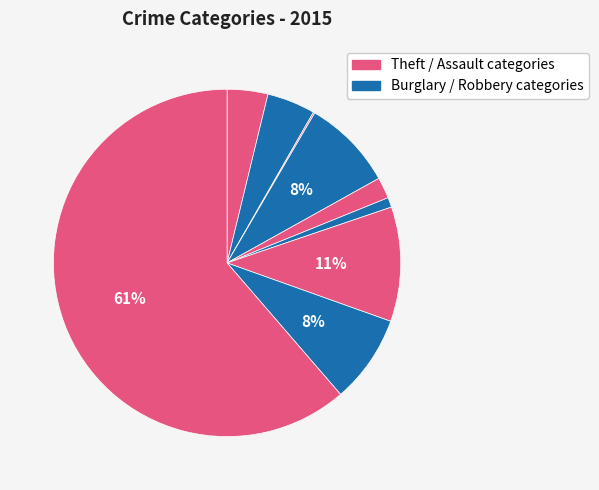

Count the number of slices in the pie.

9